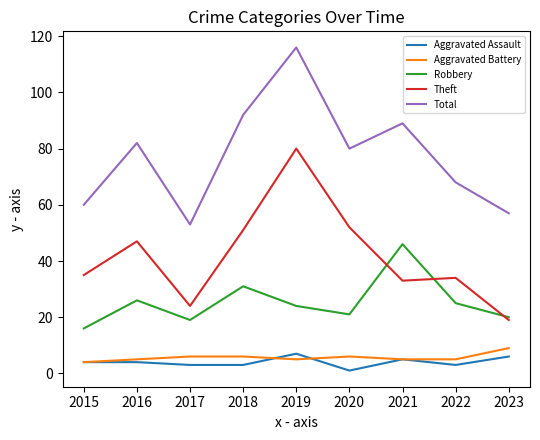

What is the average value of the Theft series?

42